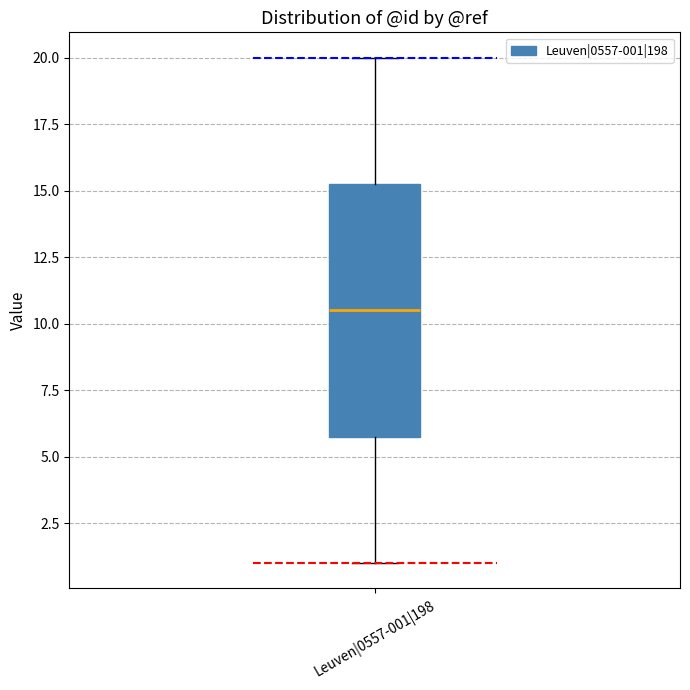

Where does the lower whisker of the box for Leuven|0557-001|198 end on the y-axis? The values are not printed on the chart, so give them approximately, as read against the axis.

1.0